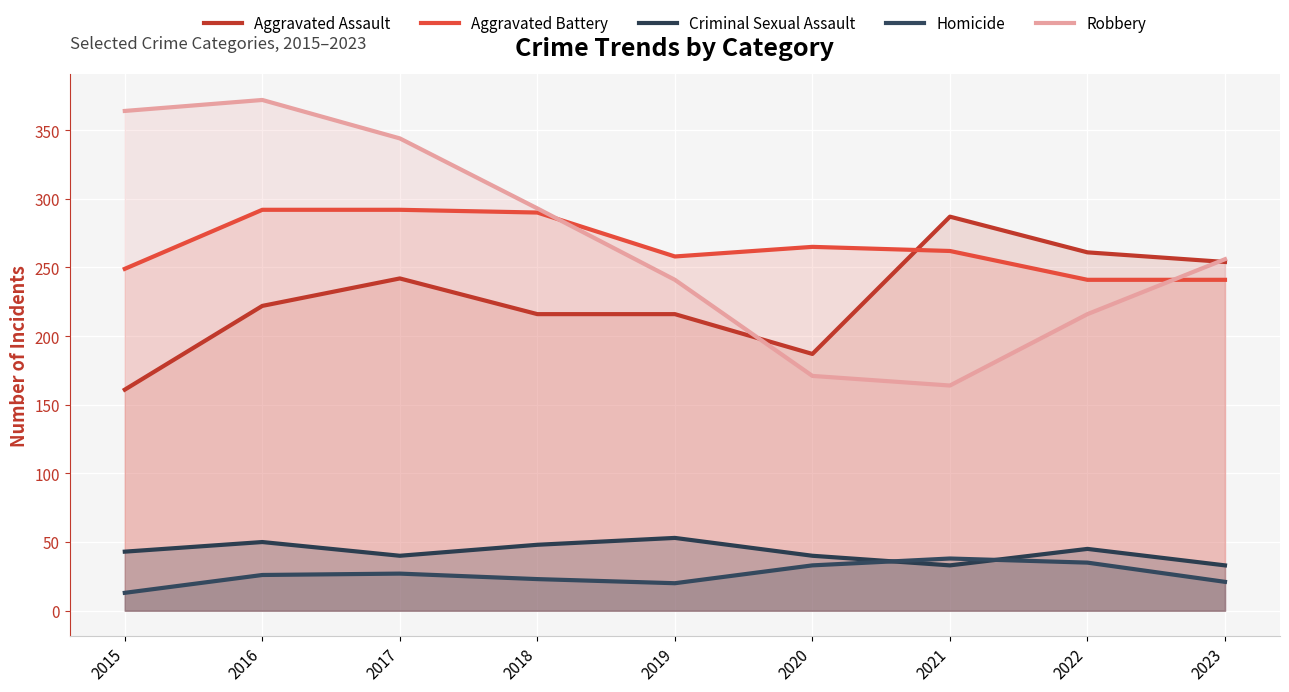

Is the value of Homicide at 2016 greater than the value of Aggravated Assault at 2016?

No